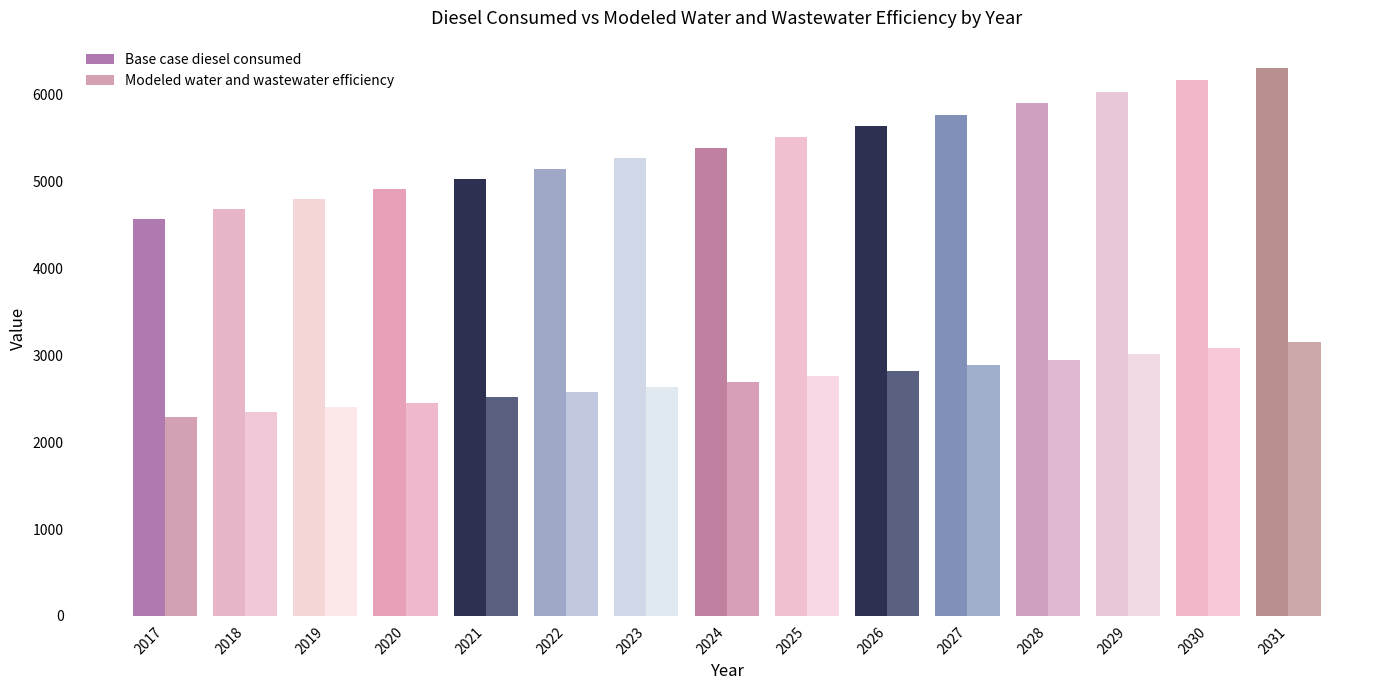

At which category is the sum across all series the highest?

2031